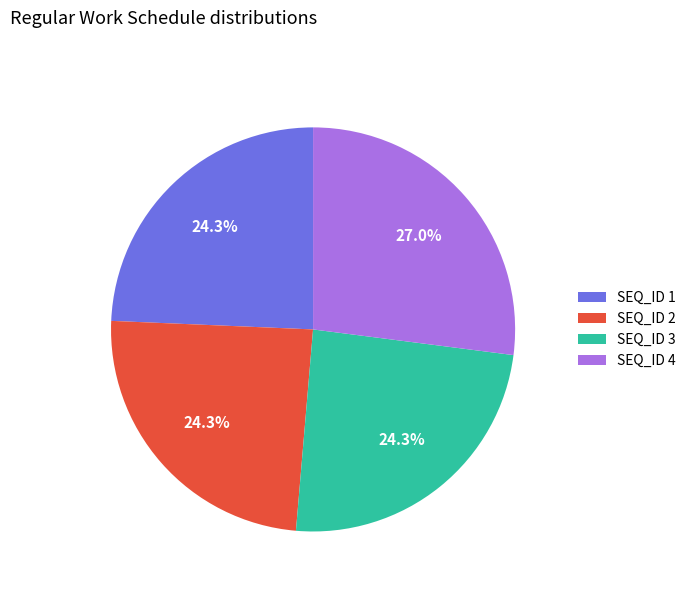

Approximately how many times larger is the value at SEQ_ID 2 compared to SEQ_ID 1?

1.0